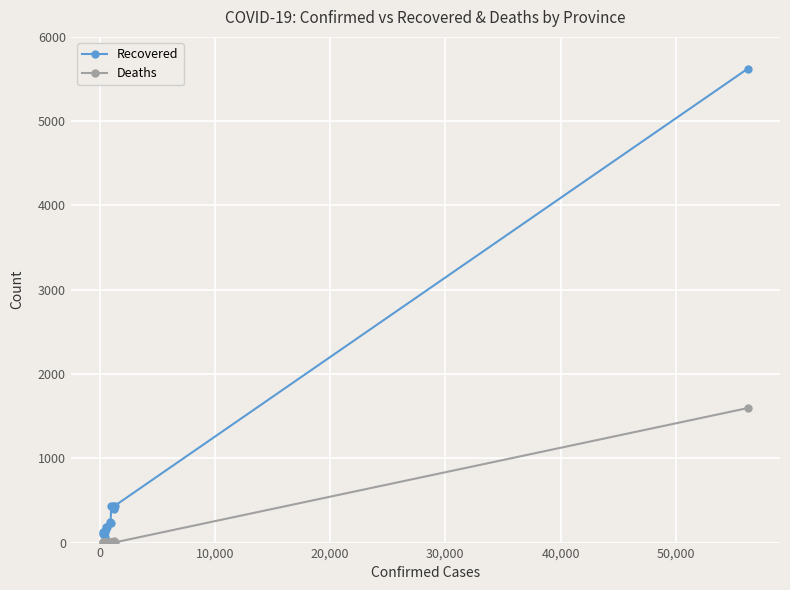

What is the highest value of the Recovered series?

5623